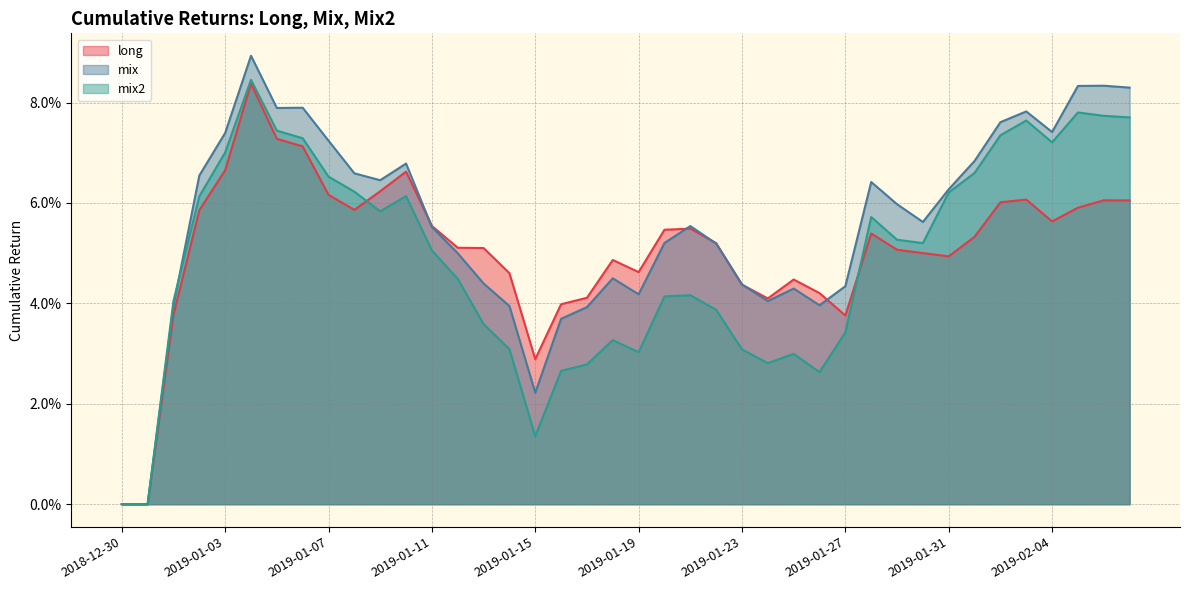

What is the label of the 12th point from the left?

2019-01-10